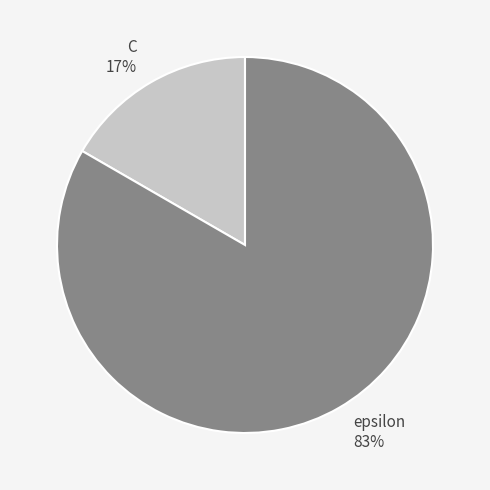

What is the smallest slice in the pie chart?

C